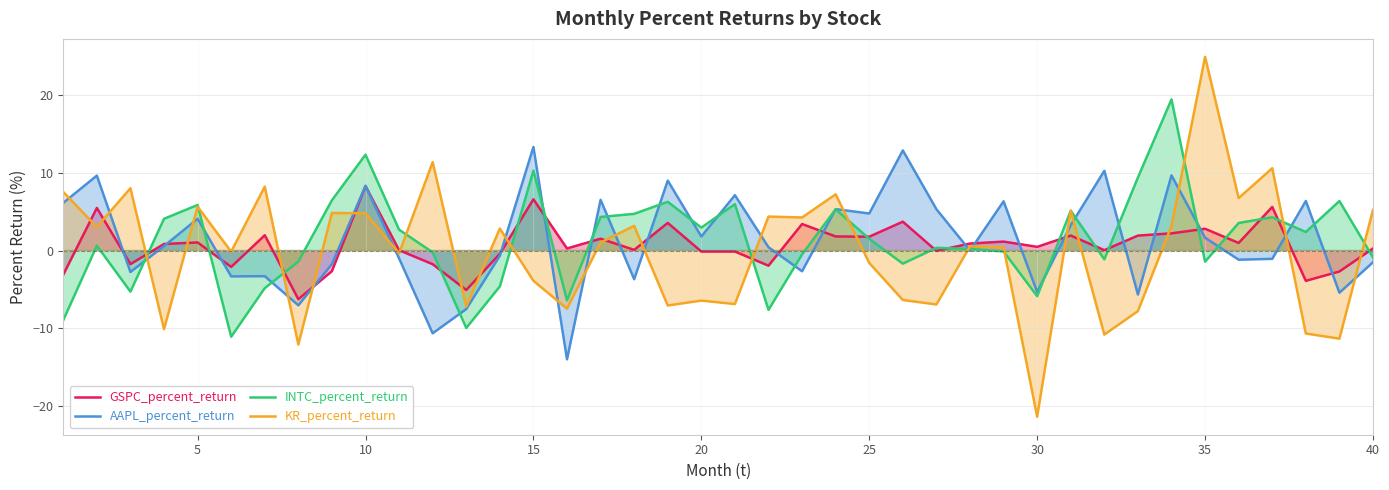

What is the maximum value shown in the chart?

24.9